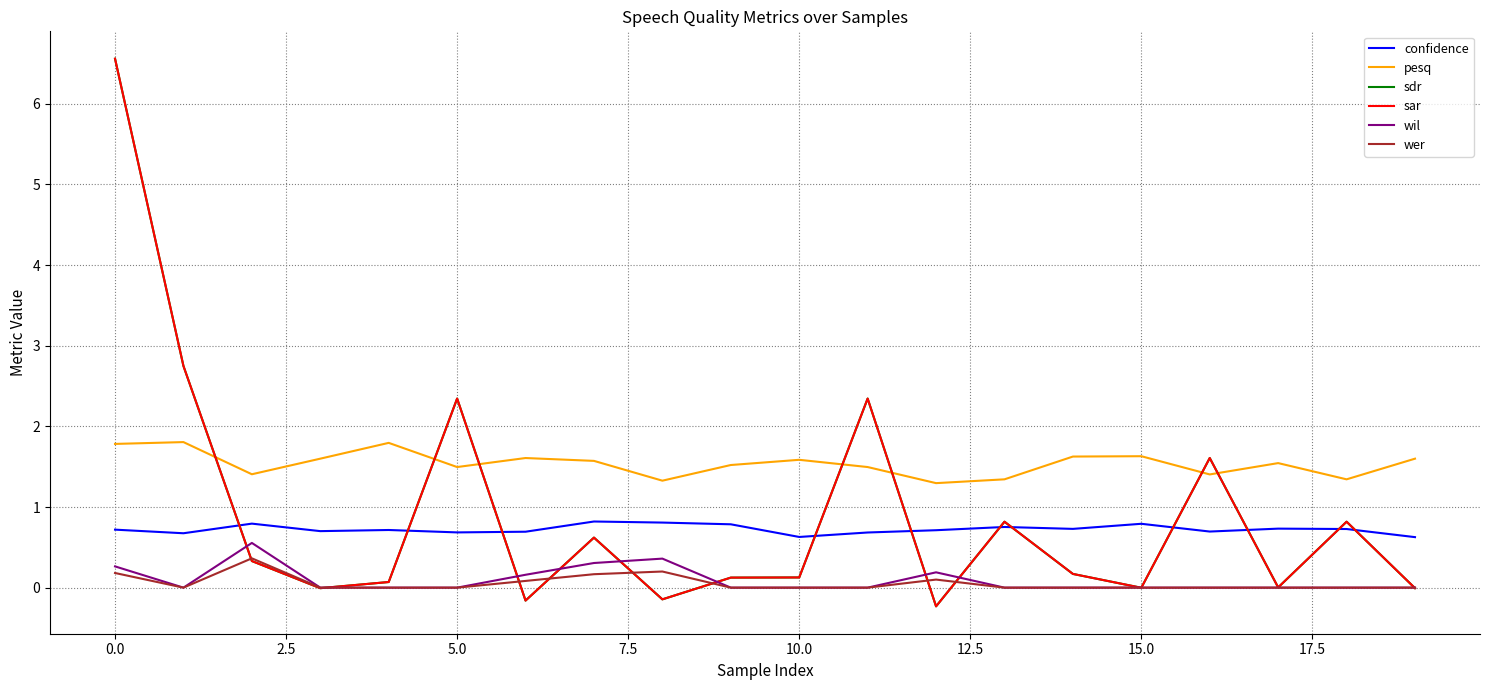

Is this an area chart (filled region under the line)?

No